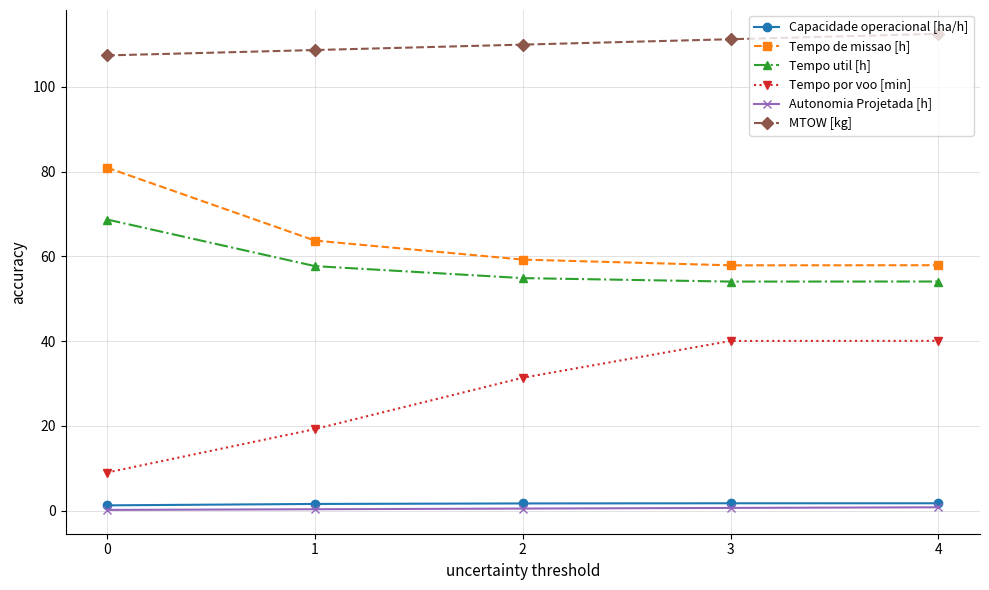

Which category has the highest value across all series?

4